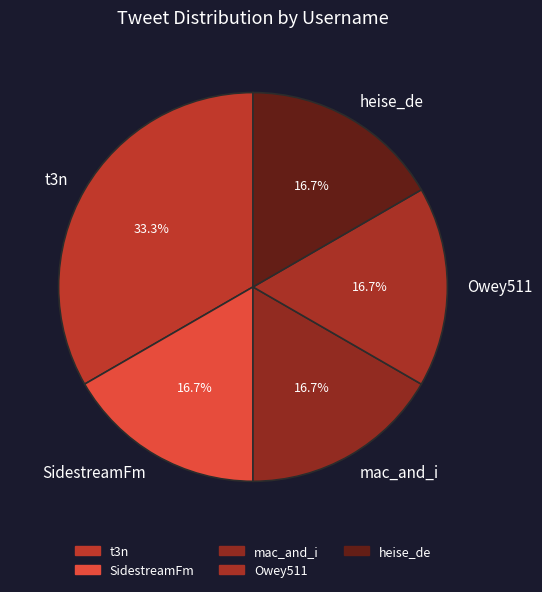

To the nearest percent, what percentage of the pie is heise_de?

17%